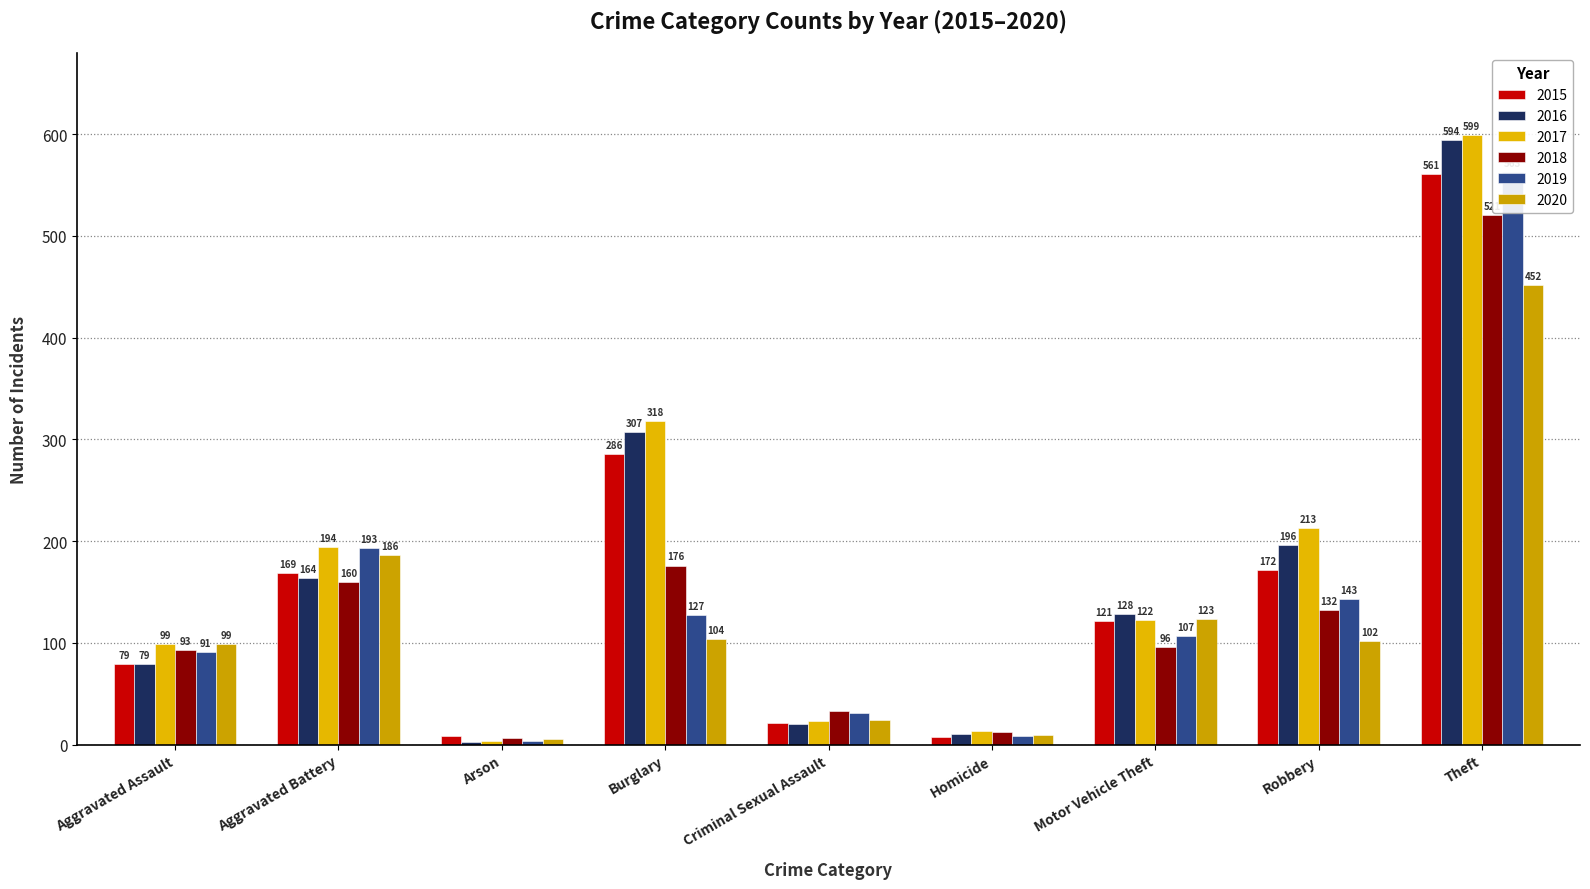

Which category has the highest value in the 2015 series?

Theft